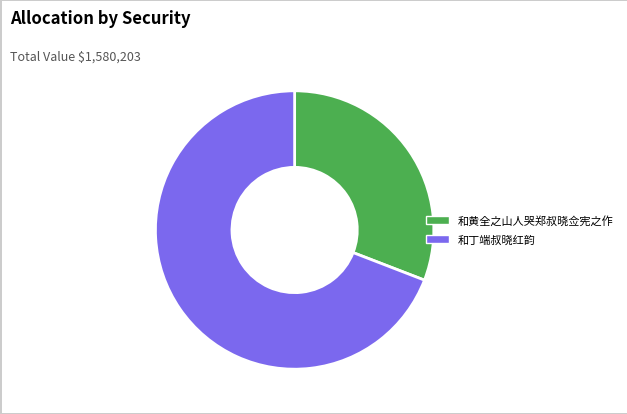

Do 和黄全之山人哭郑叔晓佥宪之作 and 和丁端叔晓红韵 together represent more than half of the pie?

Yes